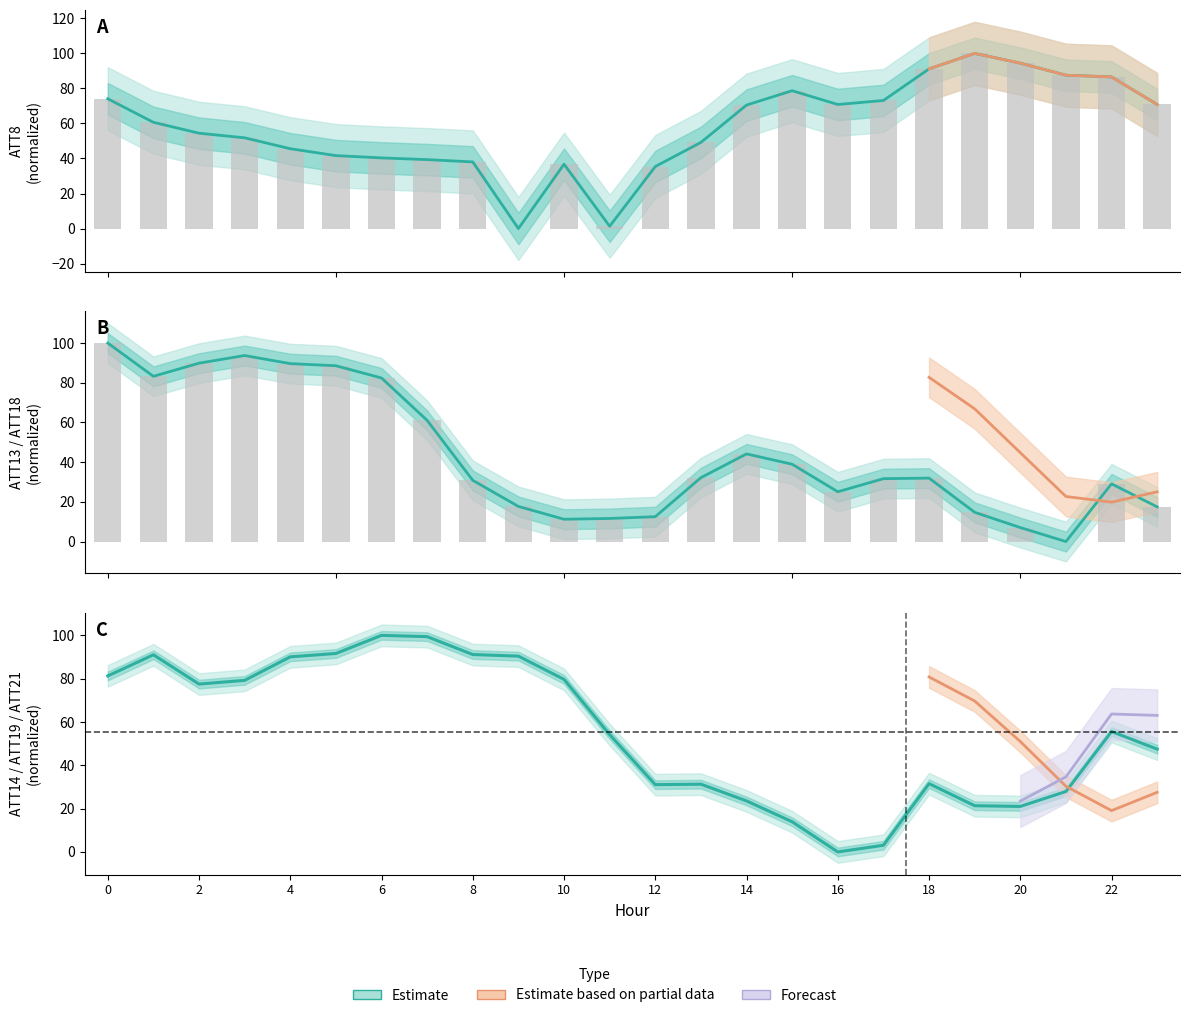

What is the highest value of the ATT8 series?

100.0